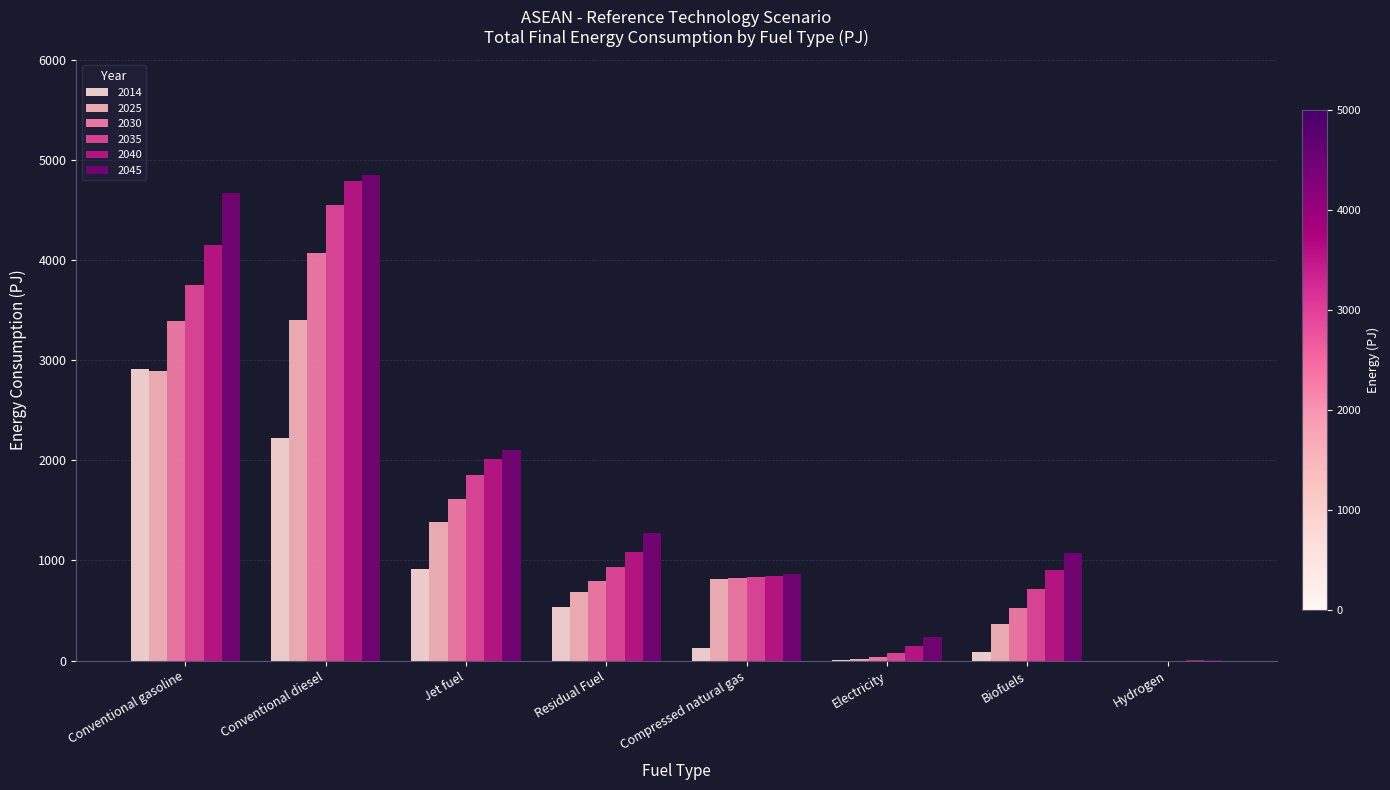

At which label does 2040 reach its peak?

Conventional diesel